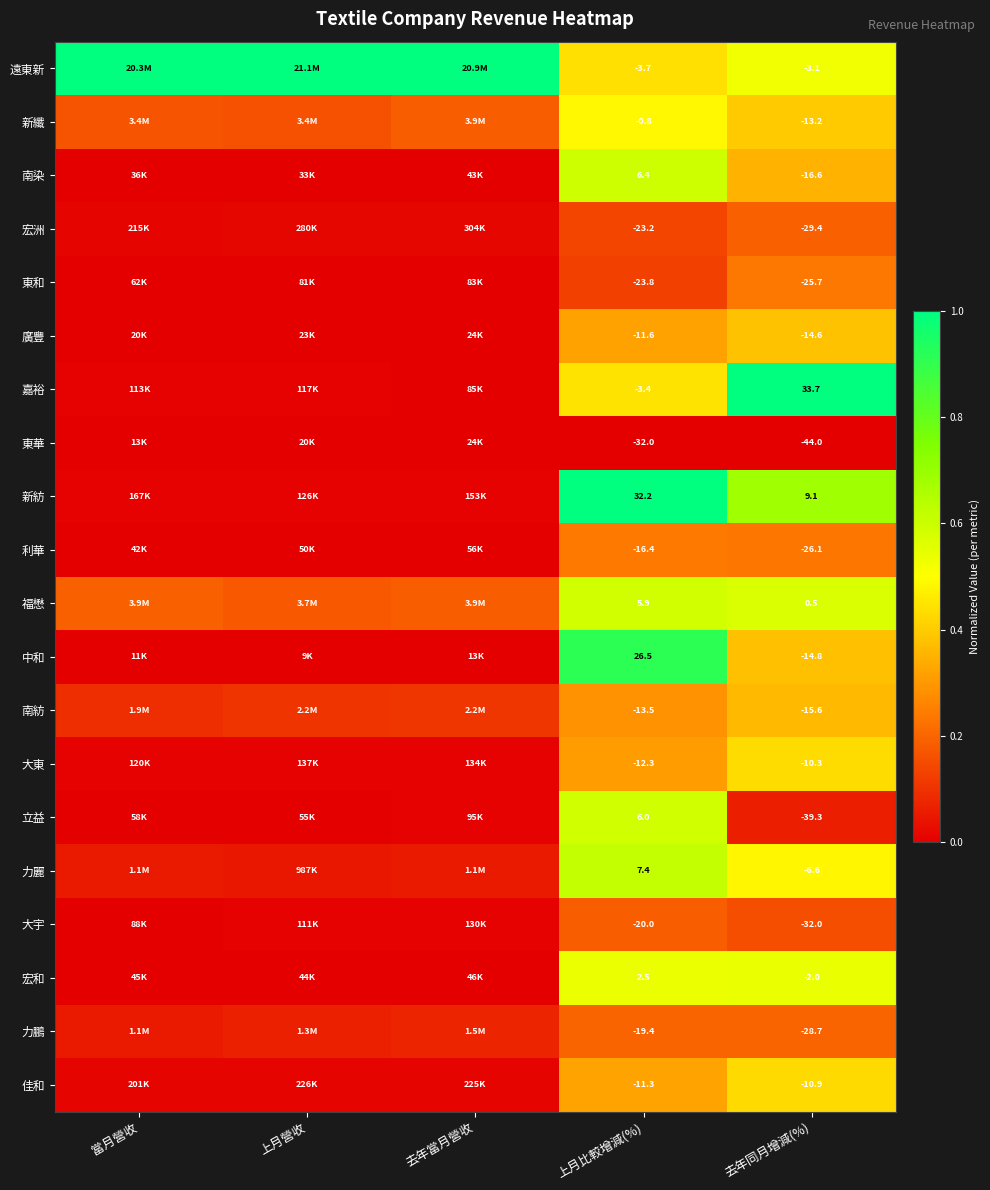

Between 去年當月營收 and 上月比較增減(%), which is larger?

去年當月營收